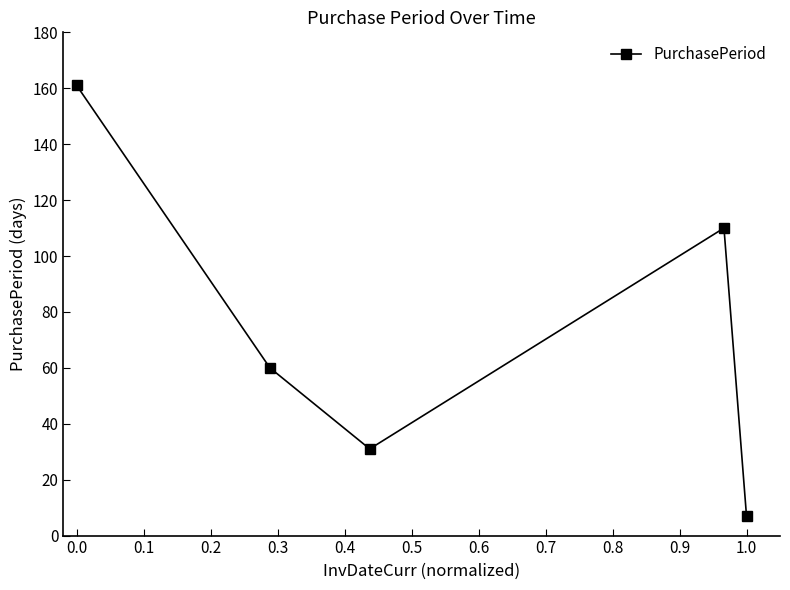

What is the maximum value shown in the chart?

161